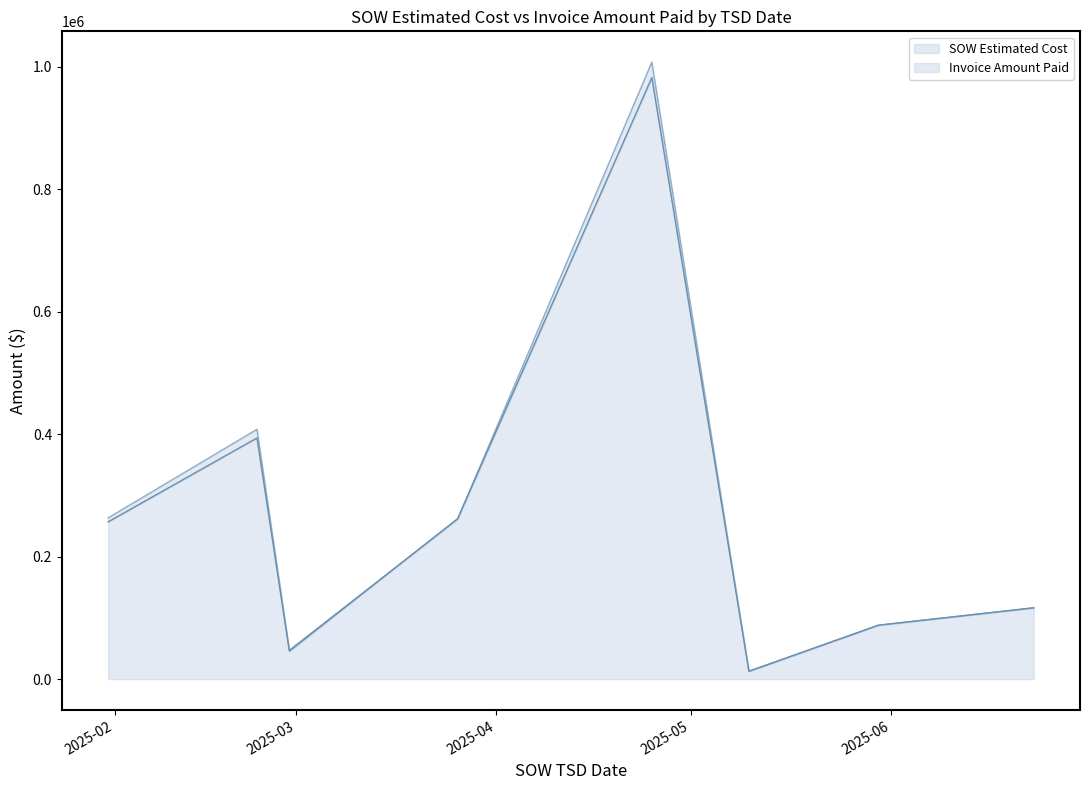

What are all the series names shown in the legend?

SOW Estimated Cost, Invoice Amount Paid